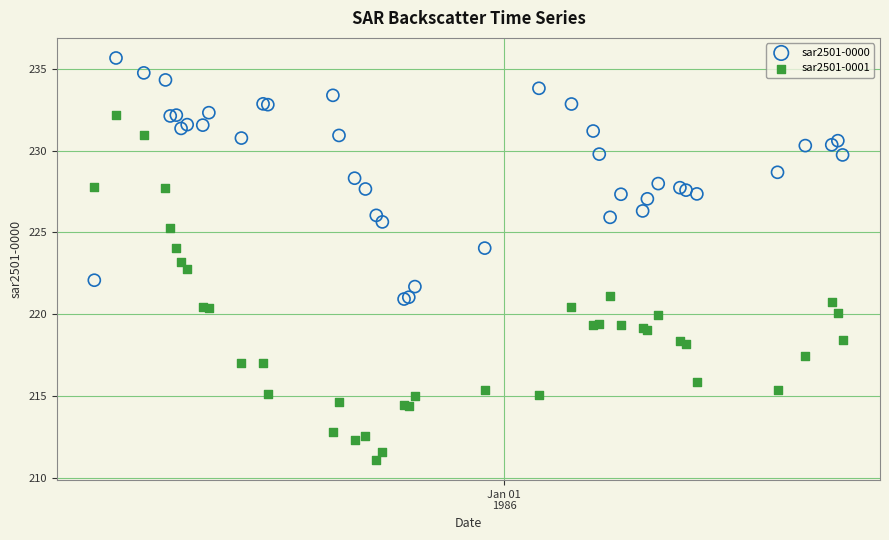

Which series has the widest spread of Y values?

sar2501-0001